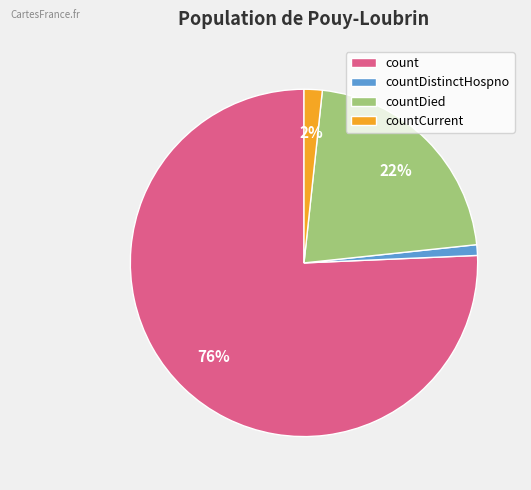

Which category has the smallest portion of the pie?

countDistinctHospno